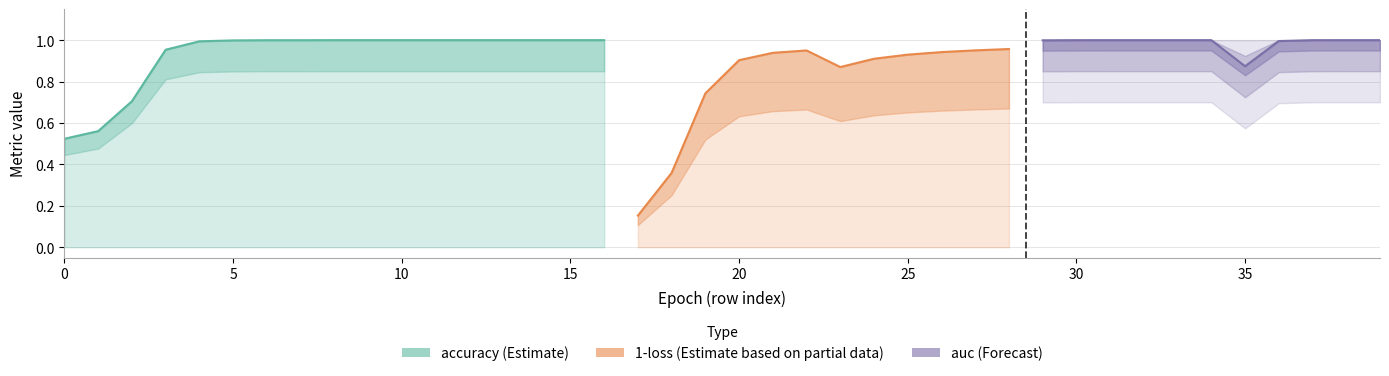

True or false: accuracy has more than 2 interior local peaks.

False